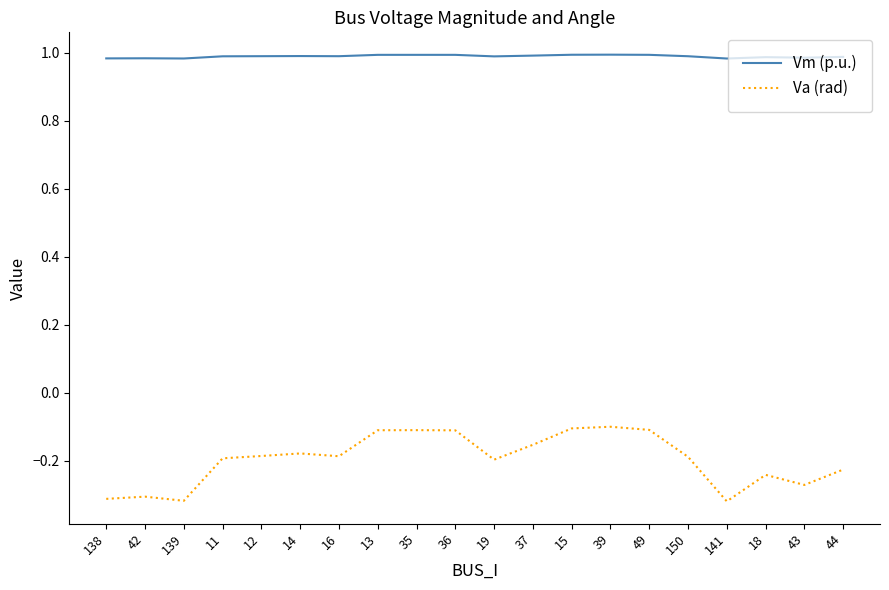

Is the value of Vm (p.u.) at 36 greater than the value of Va (rad) at 39?

Yes